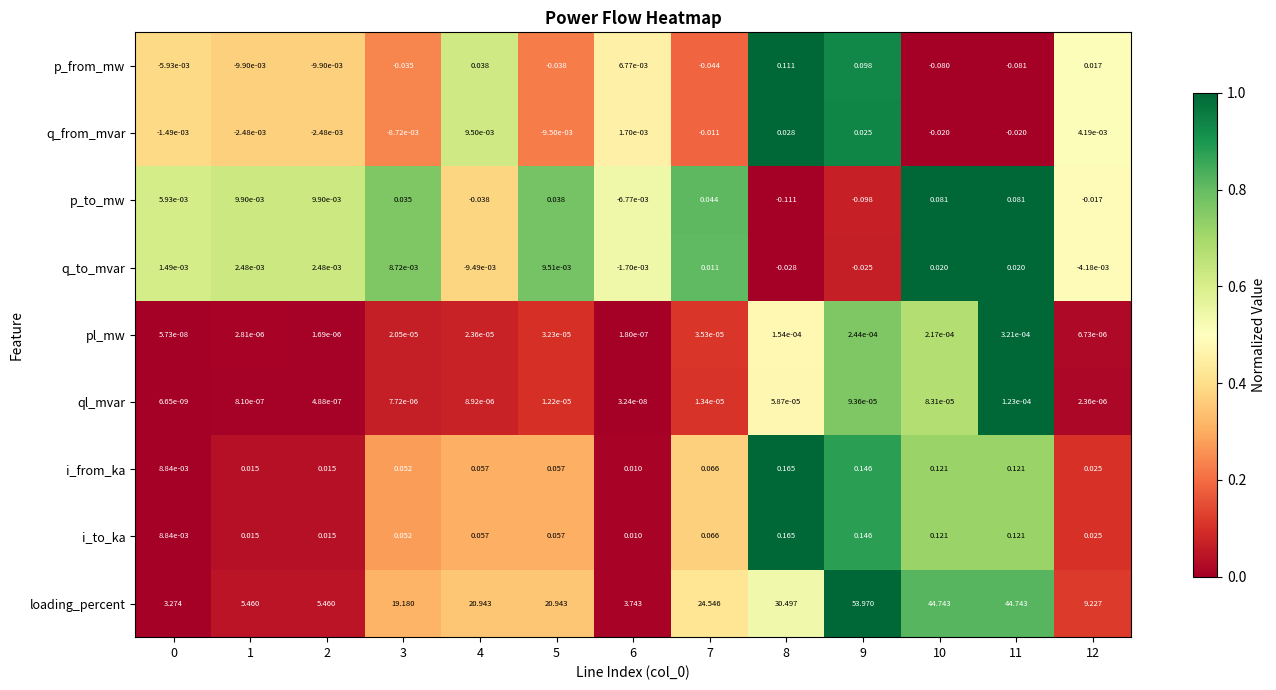

Is the value of p_to_mw at 8 greater than the value of q_from_mvar at 2?

No